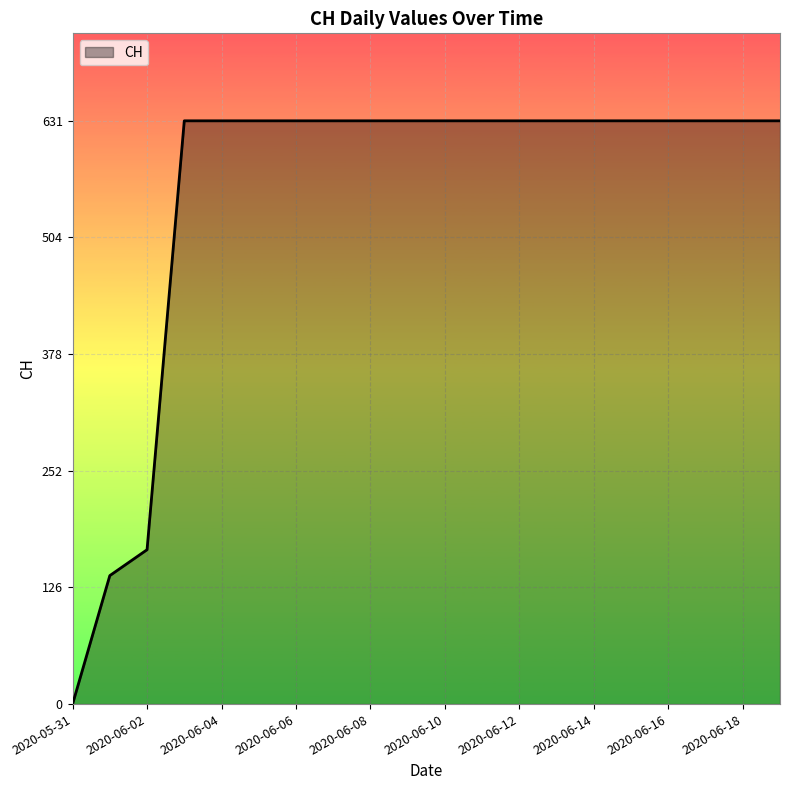

What is the greatest value displayed?

631